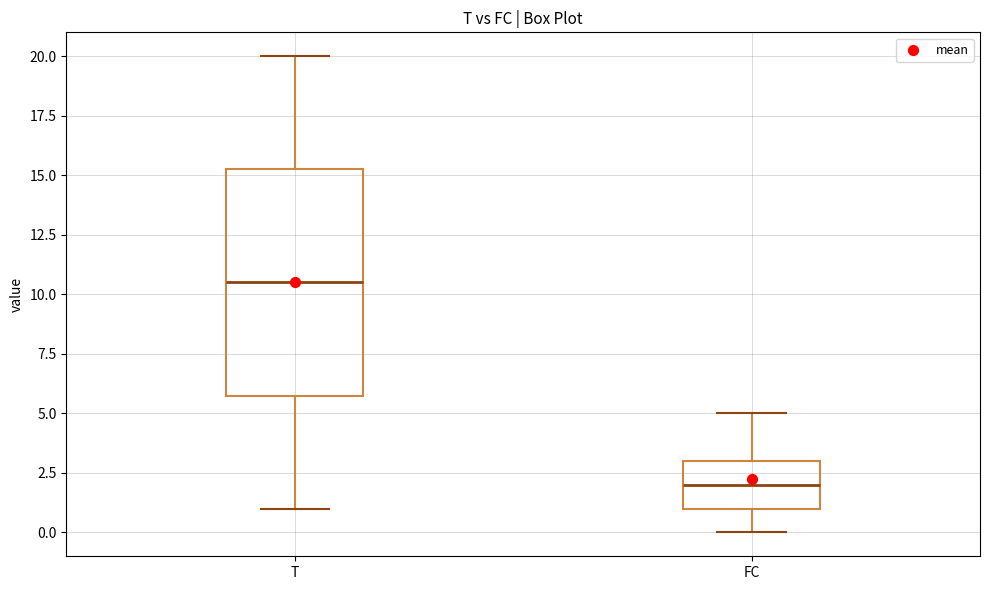

Reading left to right, read every box against the y-axis: the position of its median line, the range the box covers, and the ends of its whiskers. The values are not printed on the chart, so give them approximately, as read against the axis.

T: median 10.5, box 6.0 to 15.5, whiskers 1.0 to 20.0
FC: median 2.0, box 1.0 to 3.0, whiskers 0.0 to 5.0